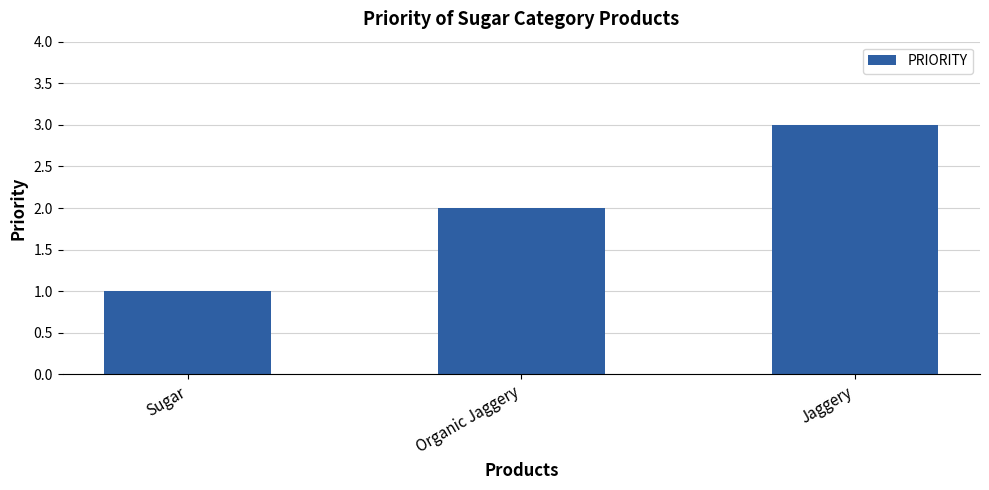

List the labels in order of value, largest first.

Jaggery, Organic Jaggery, Sugar